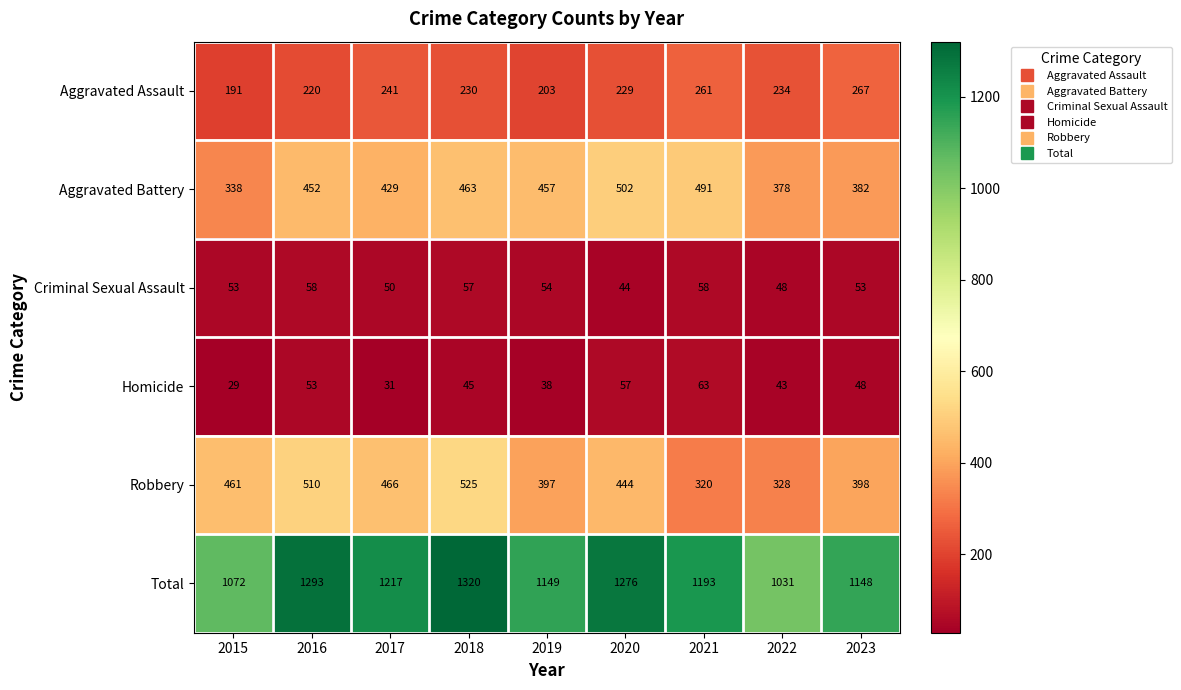

At which category does the chart reach its minimum across all series?

2015